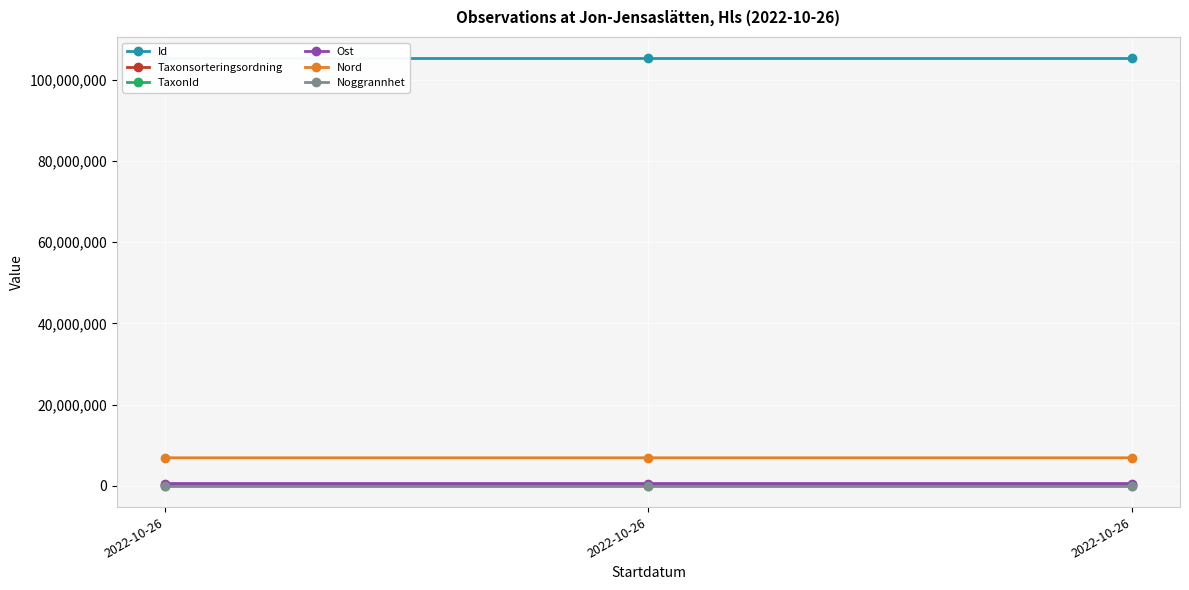

Reading right to left, what are all the values shown in this chart?

Id: 2022-10-26=105307021.0	2022-10-26=105307023.0	2022-10-26=105307012.0
Taxonsorteringsordning: 2022-10-26=79433.0	2022-10-26=78569.0	2022-10-26=78503.0
TaxonId: 2022-10-26=1049.0	2022-10-26=6458.0	2022-10-26=6456.0
Ost: 2022-10-26=543359.9	2022-10-26=543367.9	2022-10-26=543135.5
Nord: 2022-10-26=6883445.2	2022-10-26=6883443.0	2022-10-26=6883560.0
Noggrannhet: 2022-10-26=10.0	2022-10-26=10.0	2022-10-26=10.0